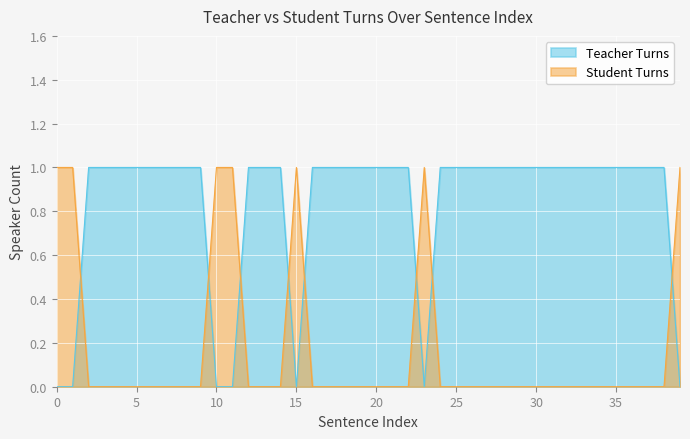

After their last crossing, which series has the higher values: Teacher Turns or Student Turns?

Student Turns